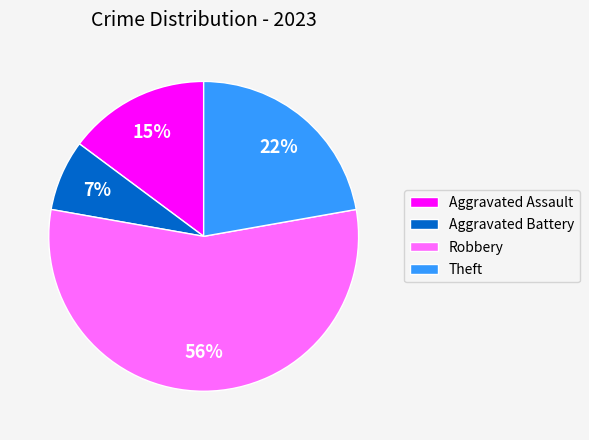

To the nearest percent, what is the average slice percentage?

25%